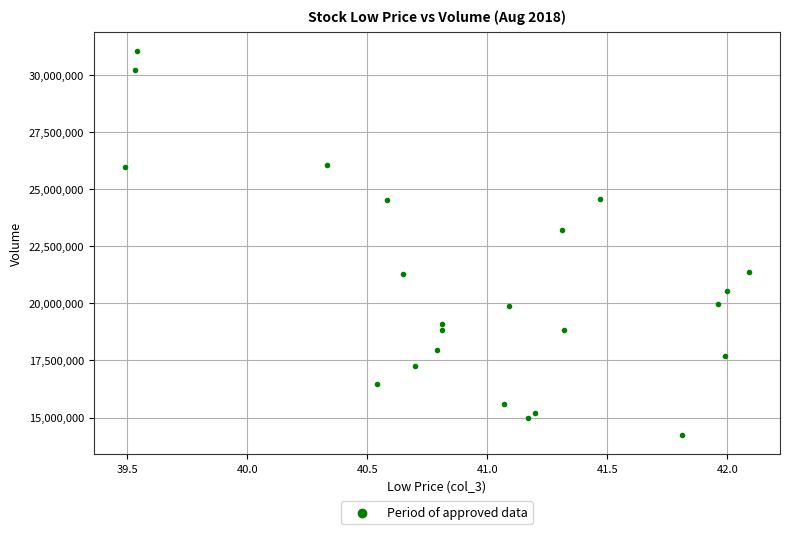

What is the range of Y values (max minus min)?

16824356